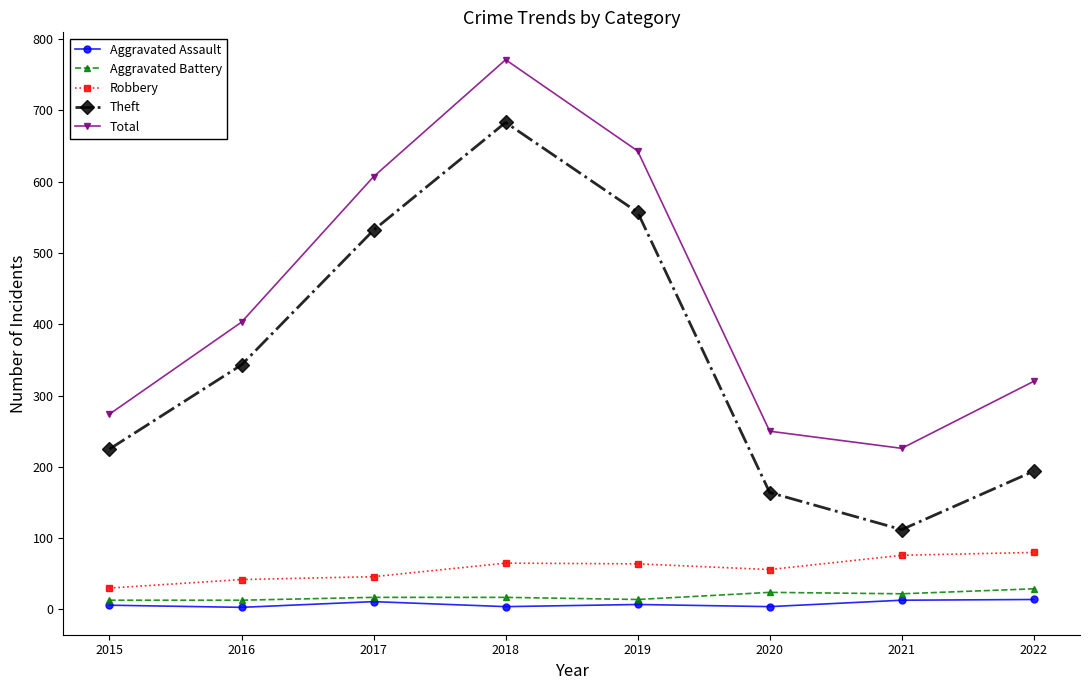

Which category has the lowest value in the Theft series?

2021